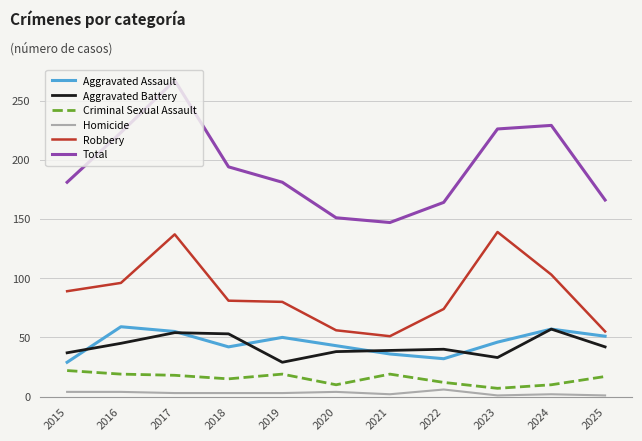

Which series changed the most between 2023 and 2025?

Robbery